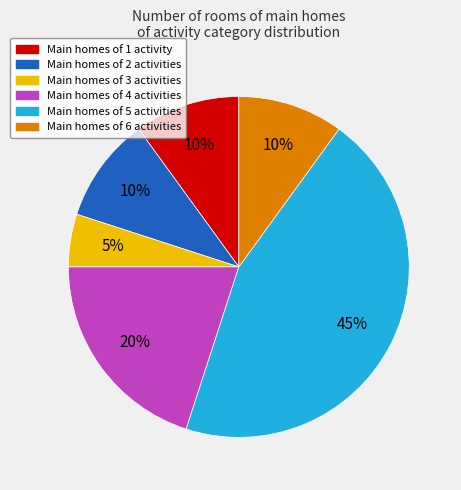

Is there a majority slice in this chart?

No